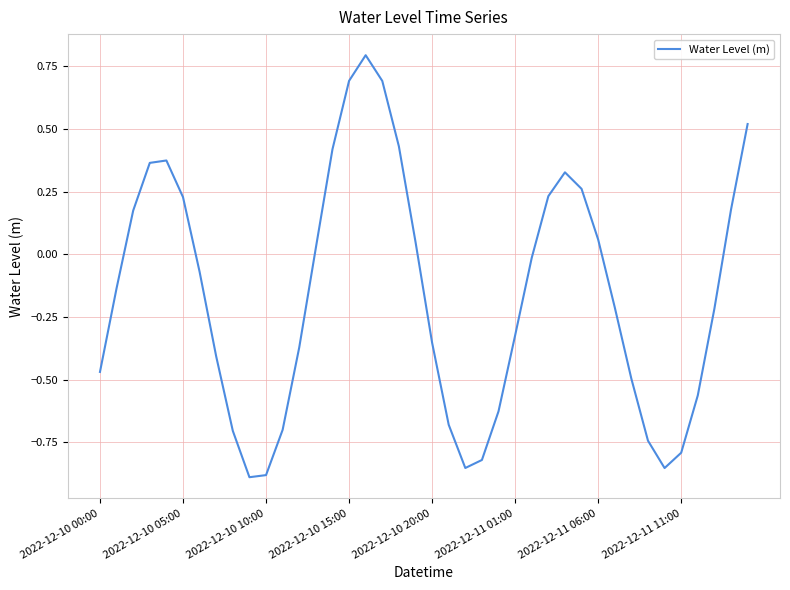

What is the difference between the maximum and minimum values?

1.7